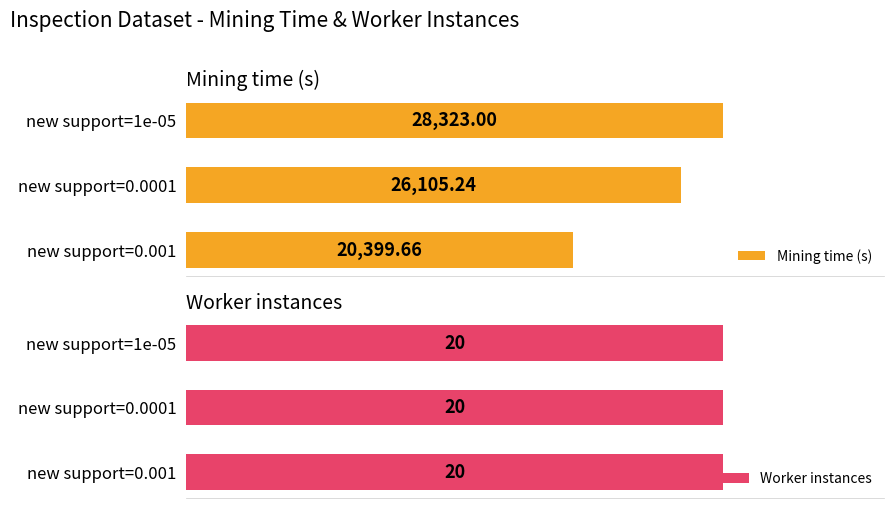

Is it true that Worker instances equals 0.8 at 1?

False